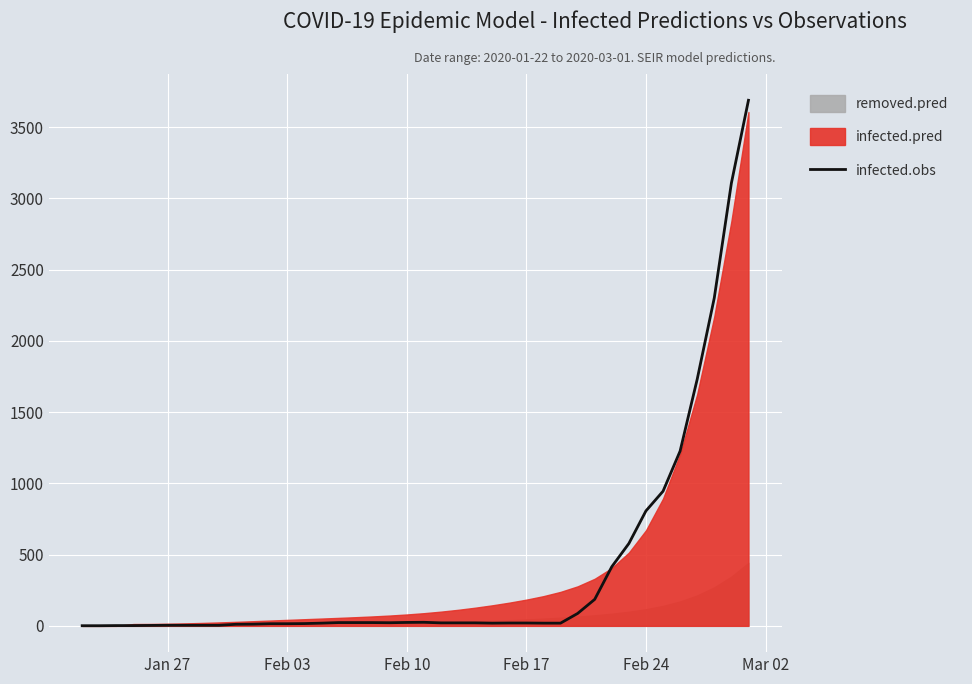

What is the value of the 28th point from the left?

19